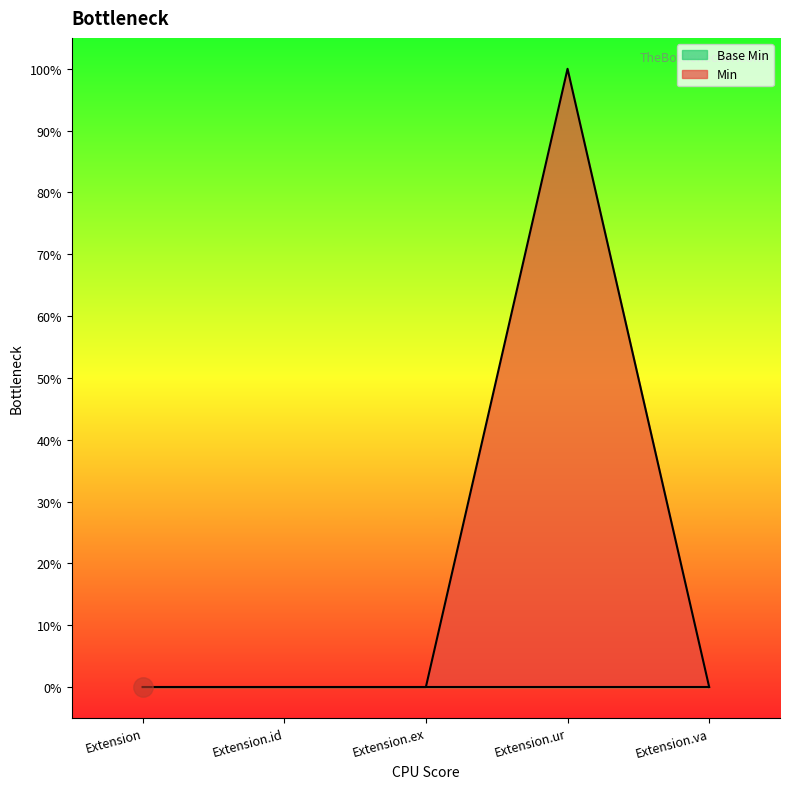

What is the difference between the values at Extension.ur and Extension?

1